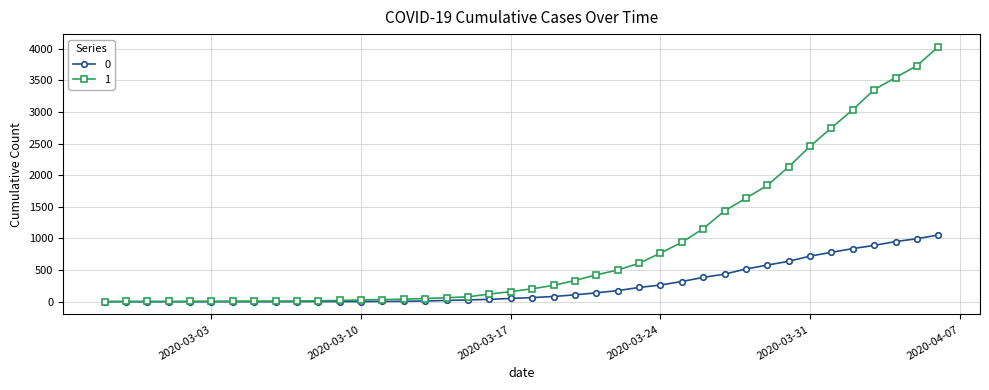

Does the chart have visible grid lines?

Yes